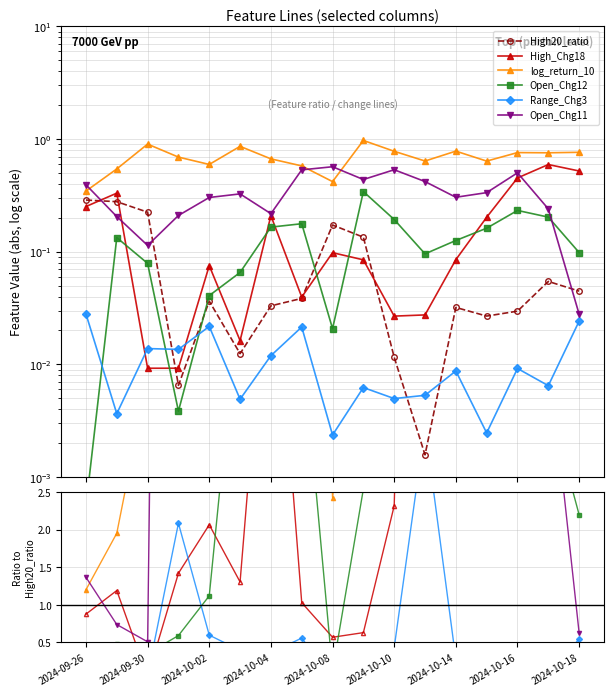

Which series has the largest total across all categories?

log_return_10